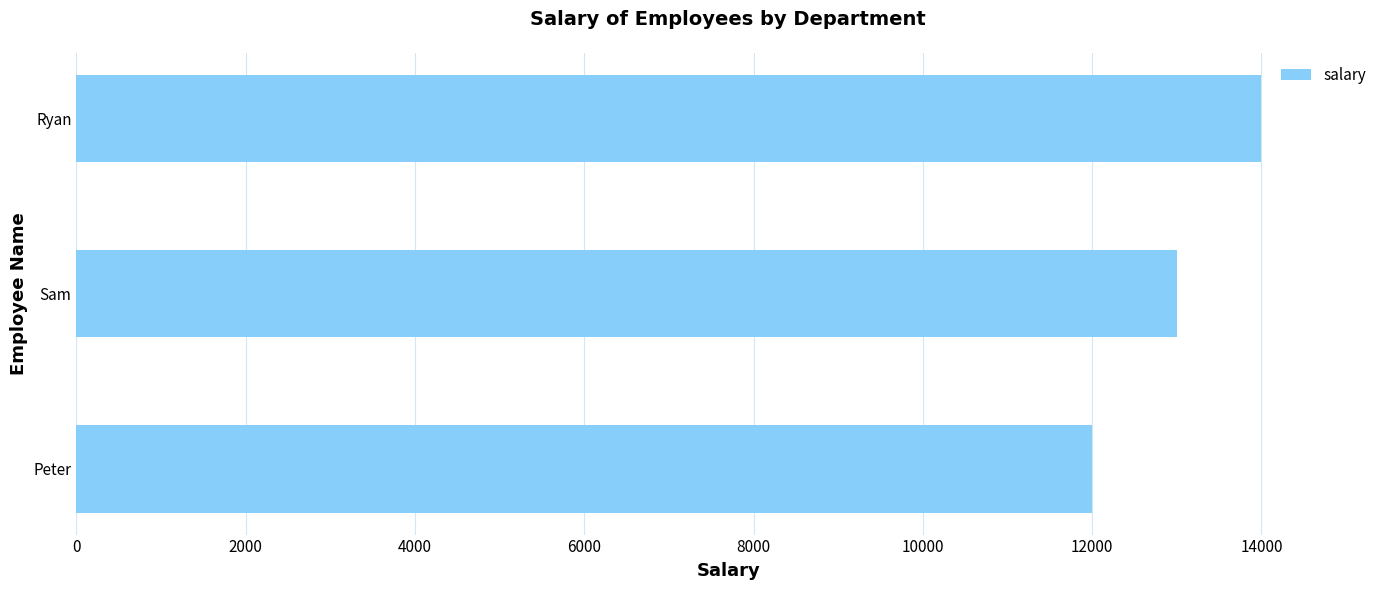

Rank the categories by value from highest to lowest.

Ryan, Sam, Peter